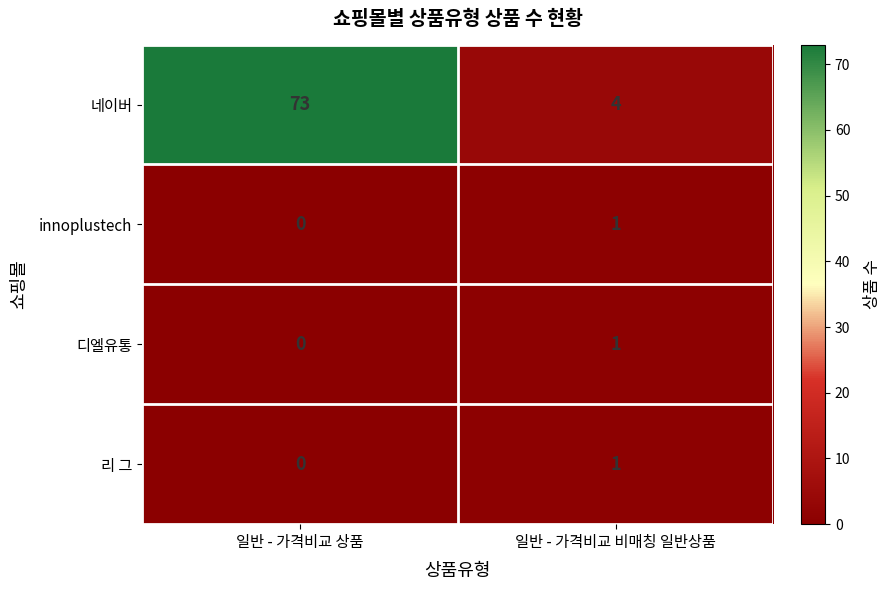

What is the lowest value of the 네이버 series?

4